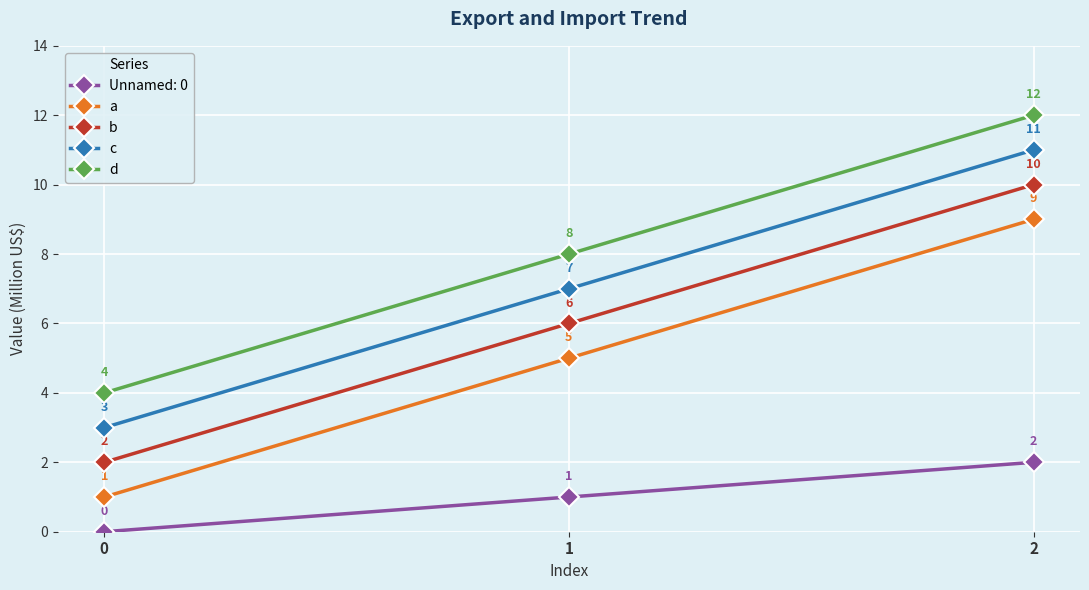

Rank the series by their maximum value, from lowest to highest.

Unnamed: 0, a, b, c, d